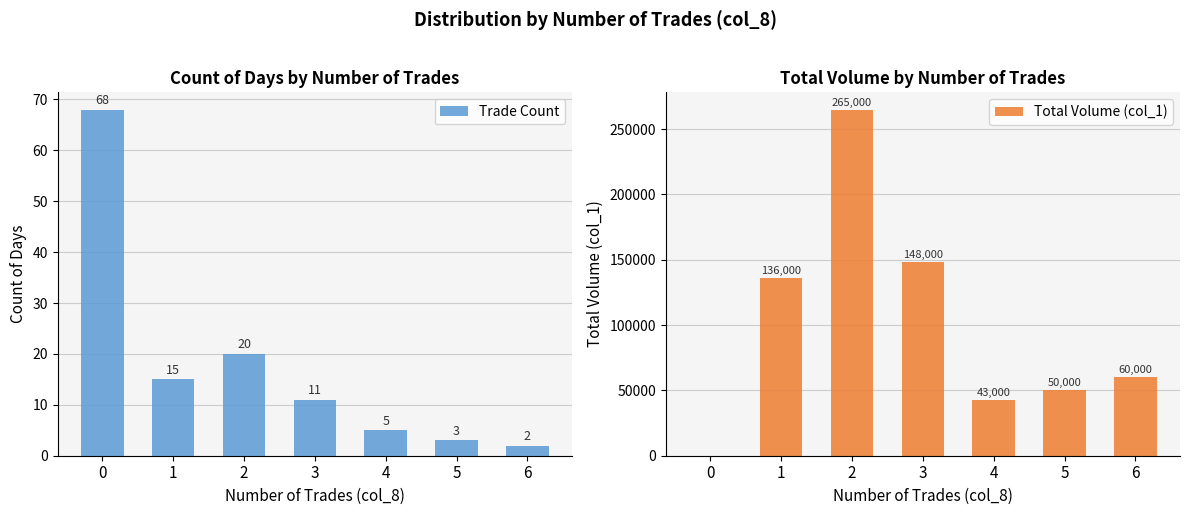

Are the bars grouped side by side (vs. stacked)?

Yes